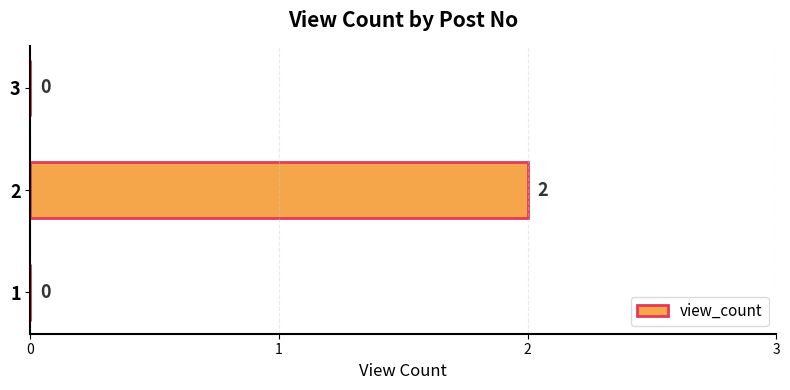

The value at 2 is 3. True or false?

False